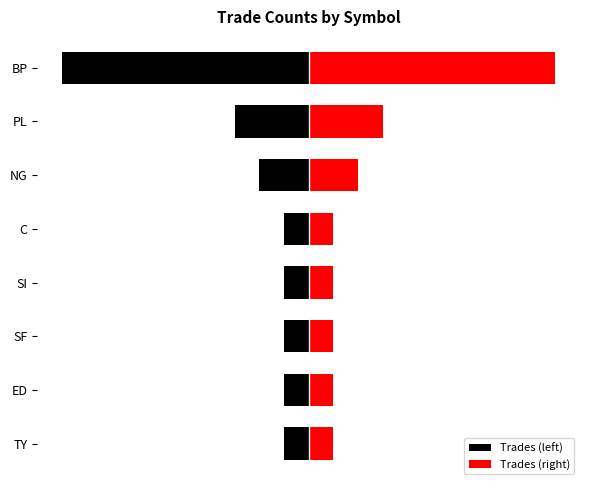

What is the minimum value shown in the chart?

-5.0